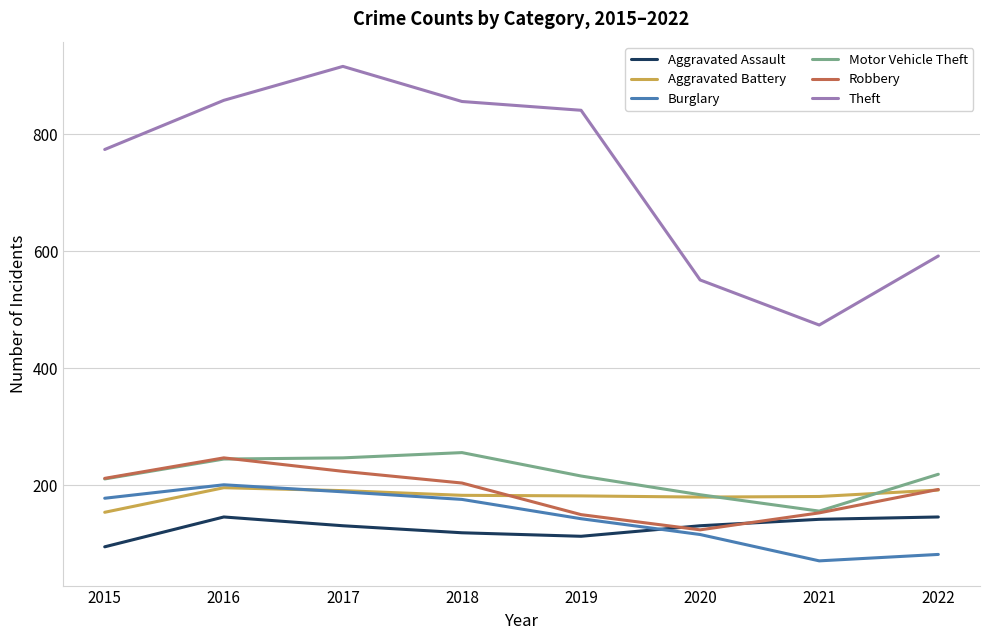

The Burglary series shows 90 at 2018. True or false?

False